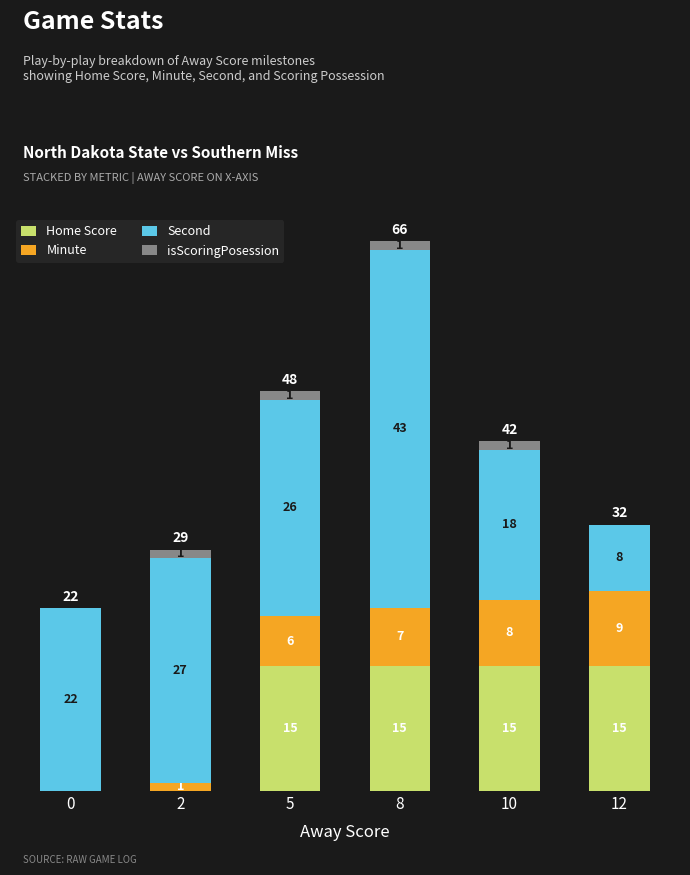

Count the number of categories in the chart.

6